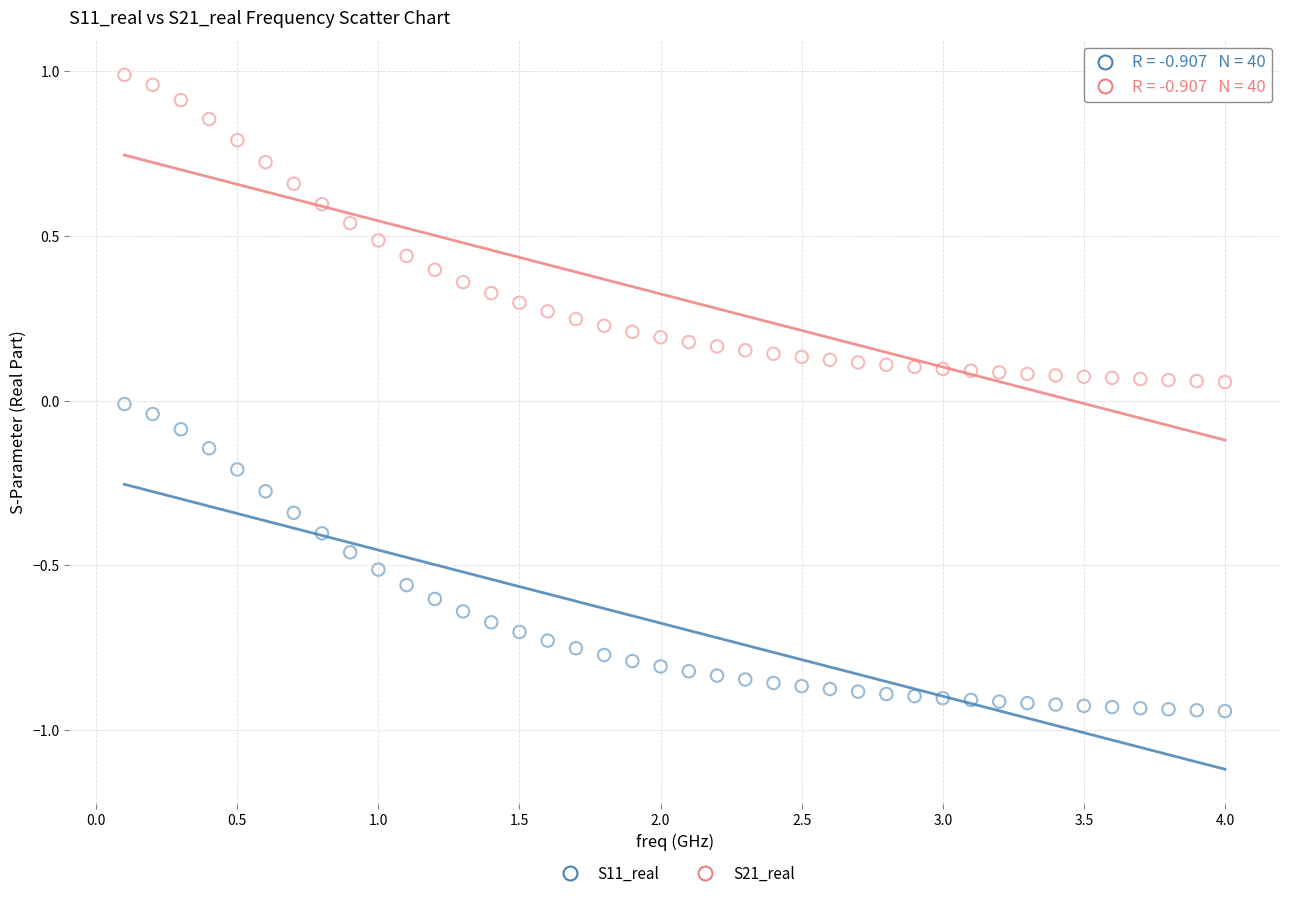

Across all data points, what is the range of Y values (max minus min)?

1.9